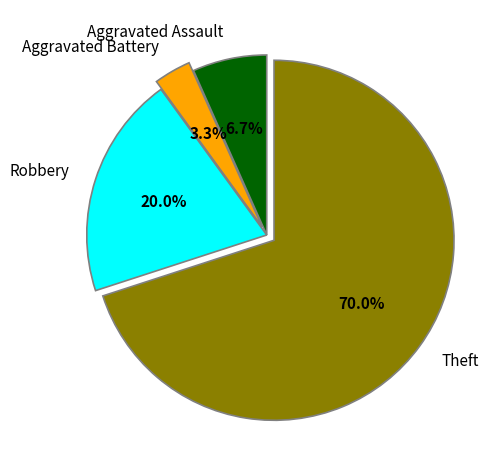

Is there a majority slice in this chart?

Yes